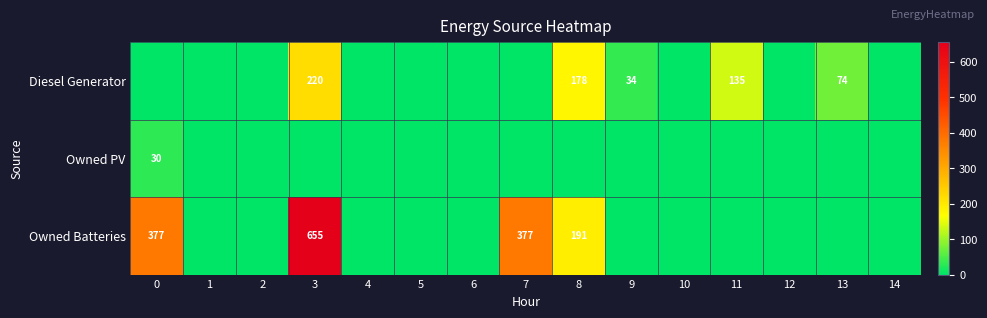

The value of Owned PV at 0 is 9. True or false?

False